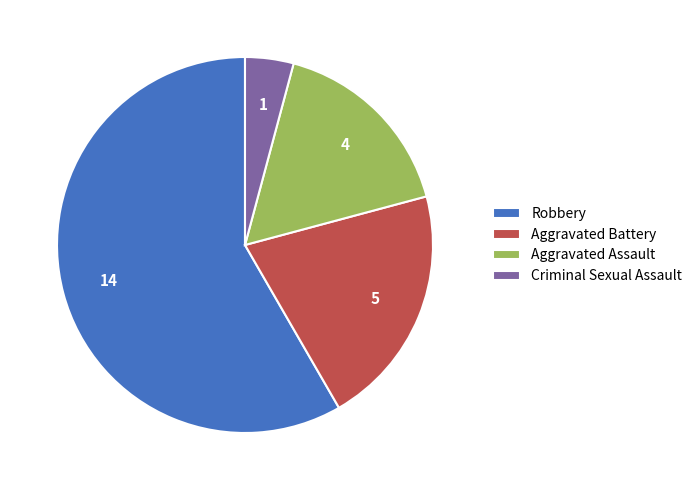

Does any single category account for the majority?

Yes